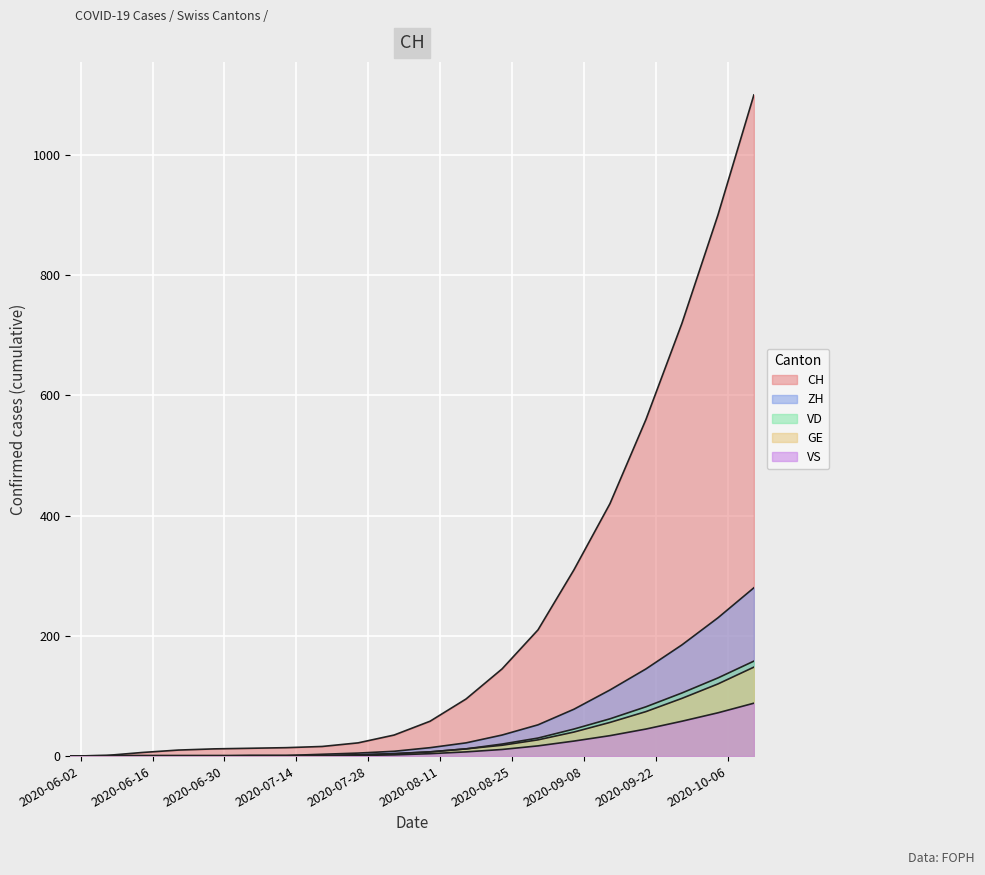

What position from the right is 2020-09-27?

3